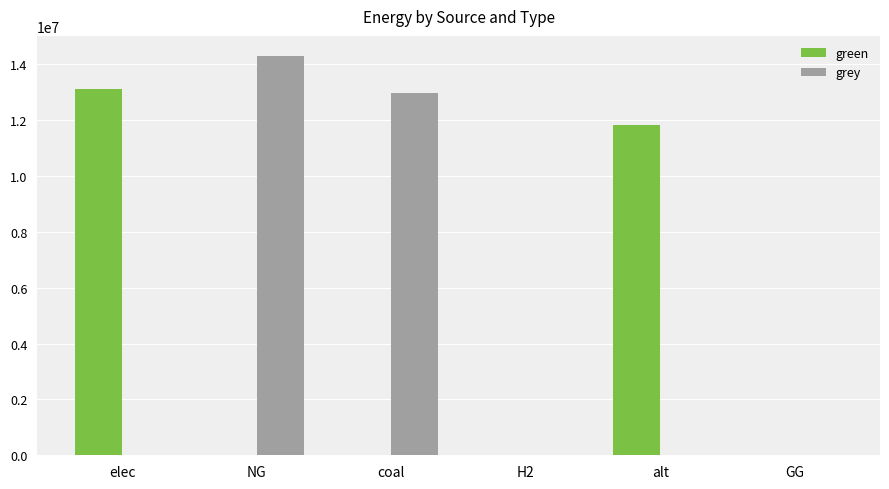

What is the sum of all grey values?

27249380.8